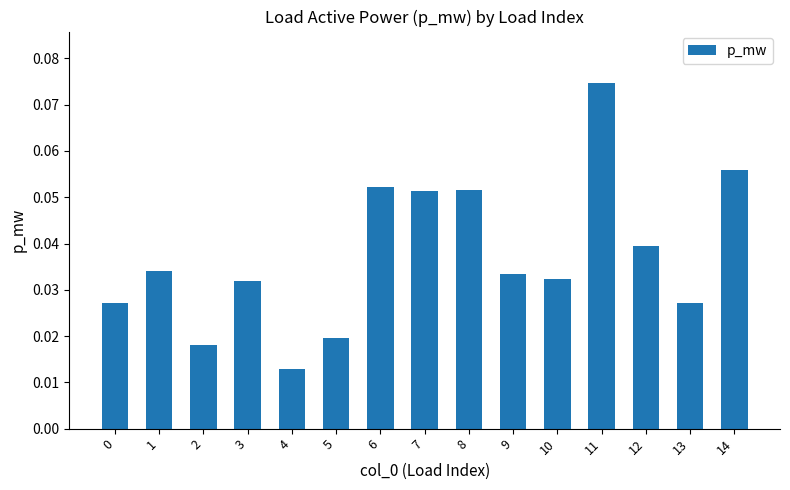

Where is the data nearest to the value 0?

4